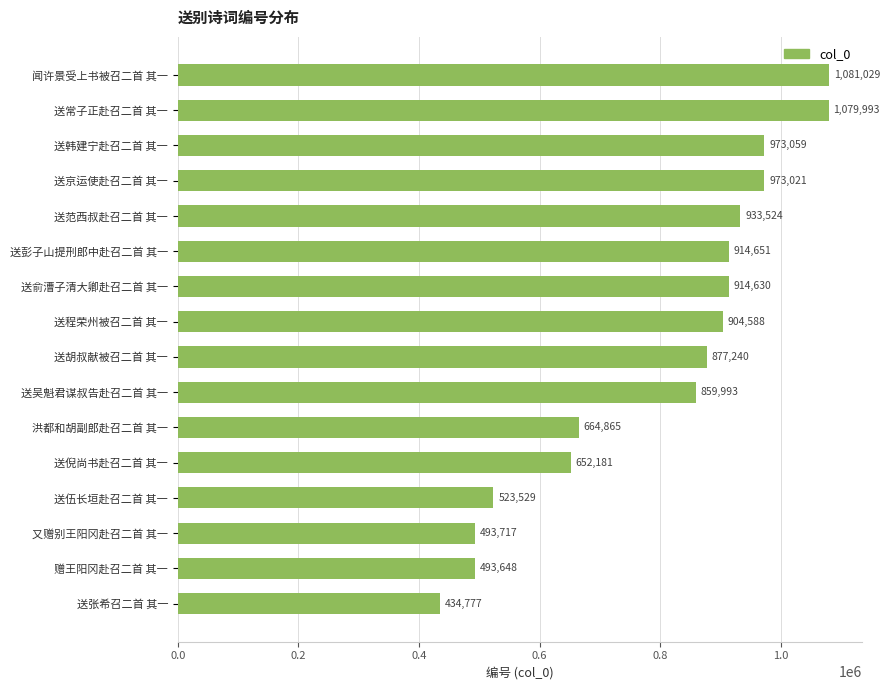

Reading bottom to top, transcribe all the data shown in this chart.

送张希召二首 其一=434777	赠王阳冈赴召二首 其一=493648	又赠别王阳冈赴召二首 其一=493717	送伍长垣赴召二首 其一=523529	送倪尚书赴召二首 其一=652181	洪都和胡副郎赴召二首 其一=664865	送吴魁君谋叔告赴召二首 其一=859993	送胡叔献被召二首 其一=877240	送程荣州被召二首 其一=904588	送俞漕子清大卿赴召二首 其一=914630	送彭子山提刑郎中赴召二首 其一=914651	送范西叔赴召二首 其一=933524	送京运使赴召二首 其一=973021	送韩建宁赴召二首 其一=973059	送常子正赴召二首 其一=1079993	闻许景受上书被召二首 其一=1081029